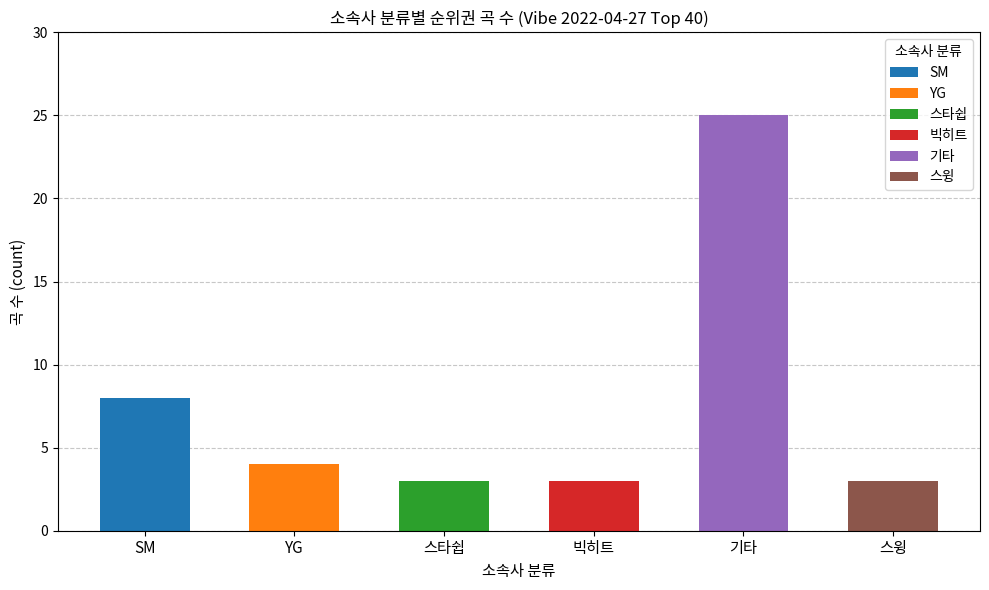

At which label is the value closest to 14?

SM